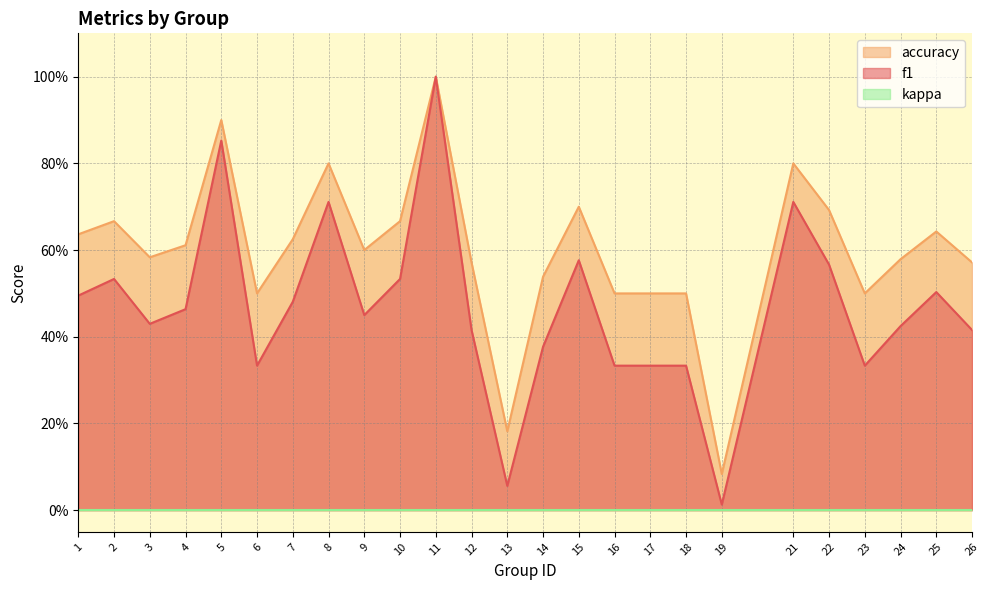

What is the spread (max minus min) of values at 18?

0.2